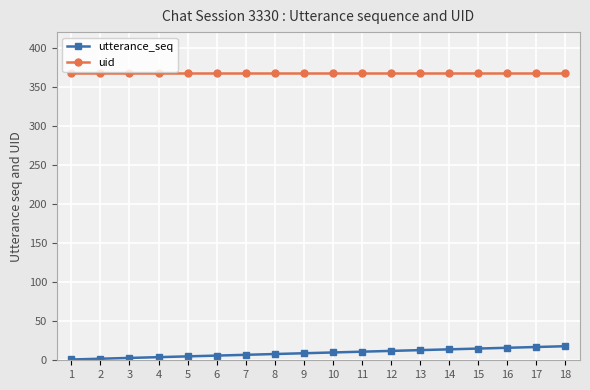

True or false: utterance_seq and uid intersect in this chart.

False